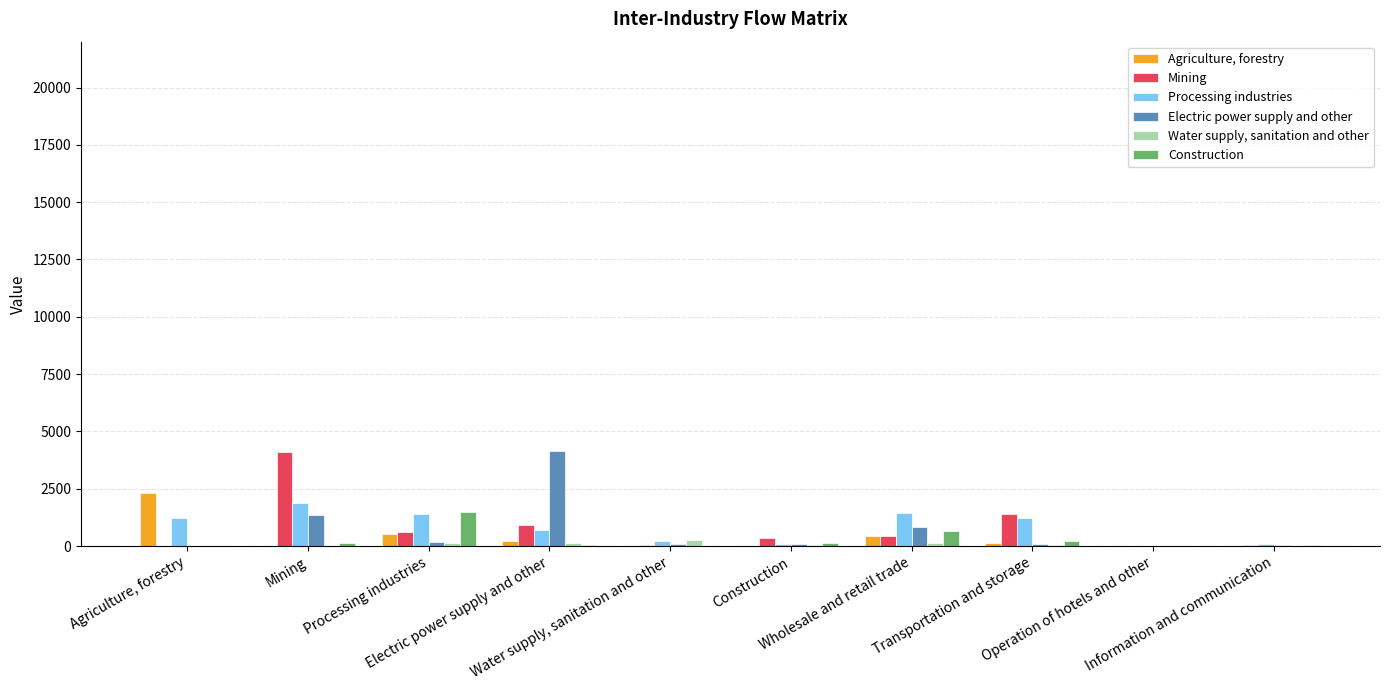

What is the maximum value shown in the chart?

4129.5